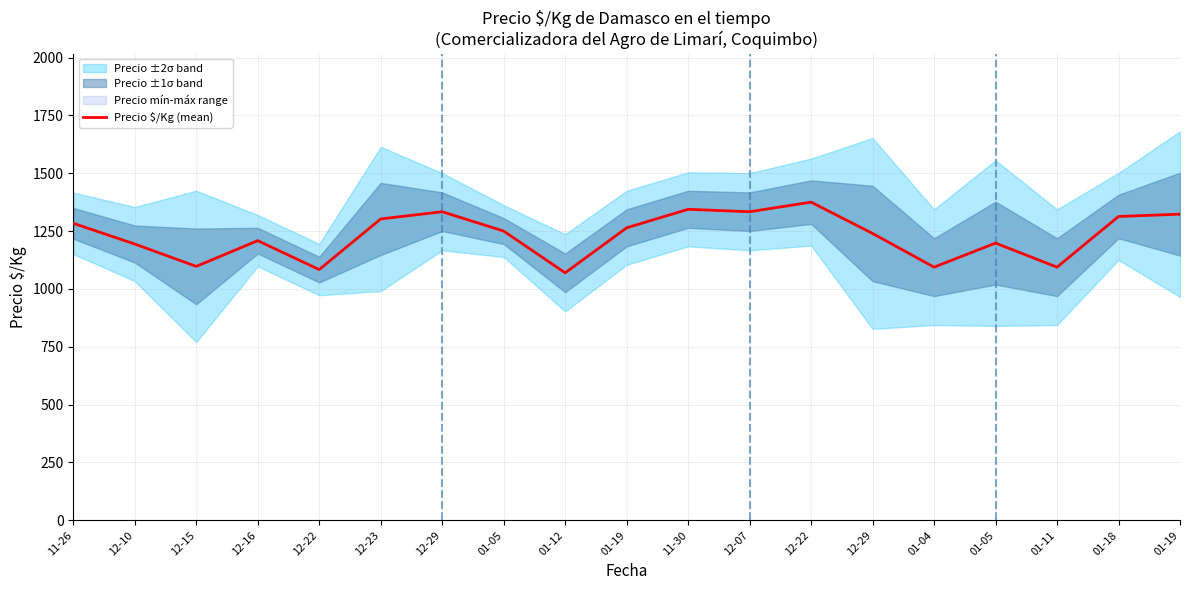

At which category does the chart reach its peak across all series?

12-22